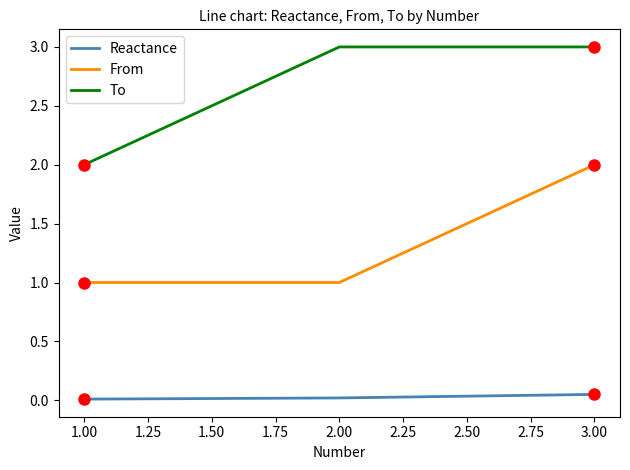

What is the difference between the maximum and minimum values in the From series?

1.0